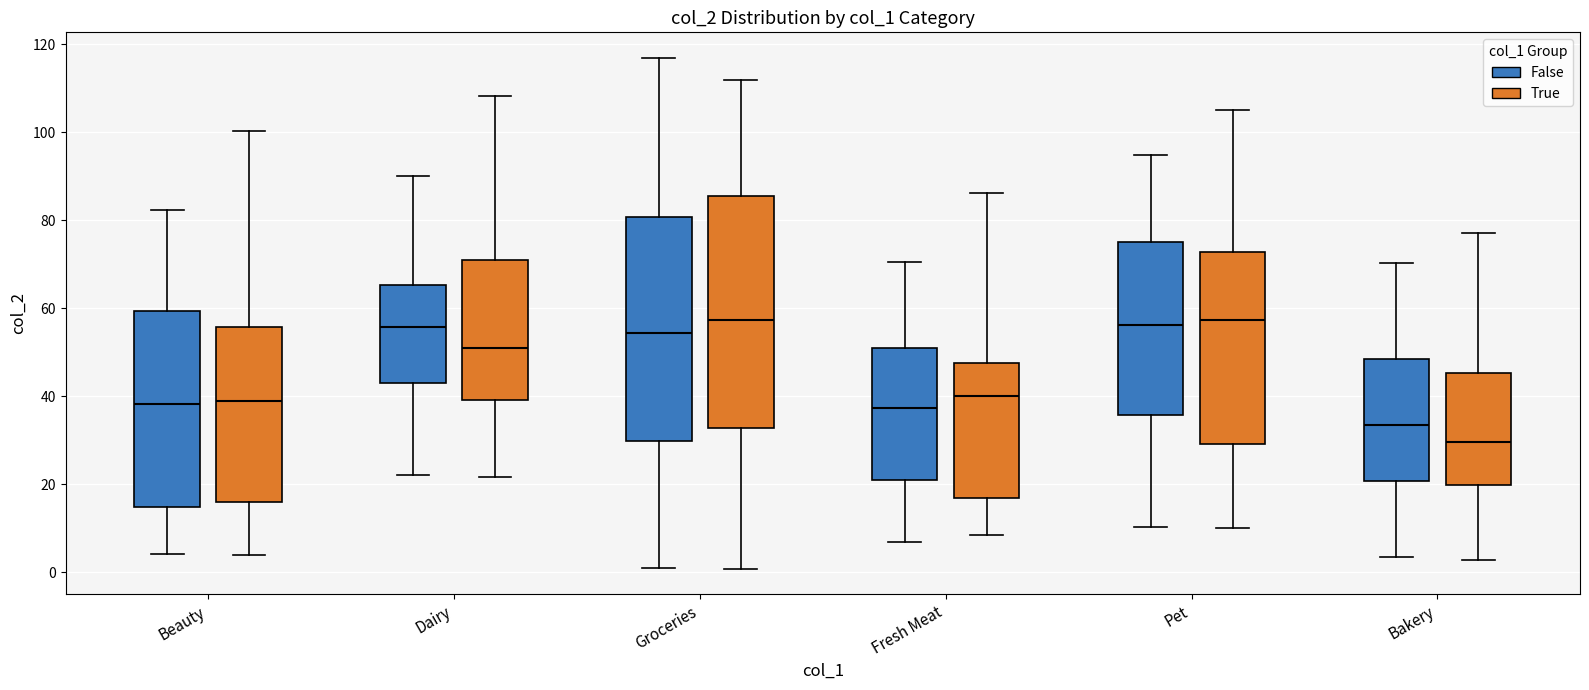

Reading left to right, read every box against the y-axis: the position of its median line, the range the box covers, and the ends of its whiskers. The values are not printed on the chart, so give them approximately, as read against the axis.

Beauty (False): median 38, box 14 to 60, whiskers 4 to 82
Beauty (True): median 38, box 16 to 56, whiskers 4 to 100
Dairy (False): median 56, box 42 to 66, whiskers 22 to 90
Dairy (True): median 50, box 40 to 70, whiskers 22 to 108
Groceries (False): median 54, box 30 to 80, whiskers 2 to 116
Groceries (True): median 58, box 32 to 86, whiskers 0 to 112
Fresh Meat (False): median 38, box 20 to 50, whiskers 6 to 70
Fresh Meat (True): median 40, box 16 to 48, whiskers 8 to 86
Pet (False): median 56, box 36 to 76, whiskers 10 to 94
Pet (True): median 58, box 30 to 72, whiskers 10 to 104
Bakery (False): median 34, box 20 to 48, whiskers 4 to 70
Bakery (True): median 30, box 20 to 46, whiskers 2 to 78